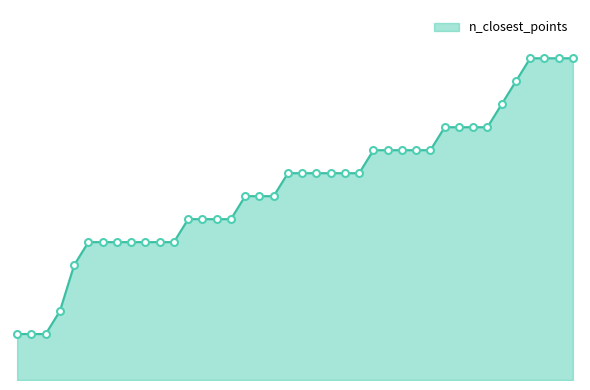

Does the chart have visible grid lines?

No